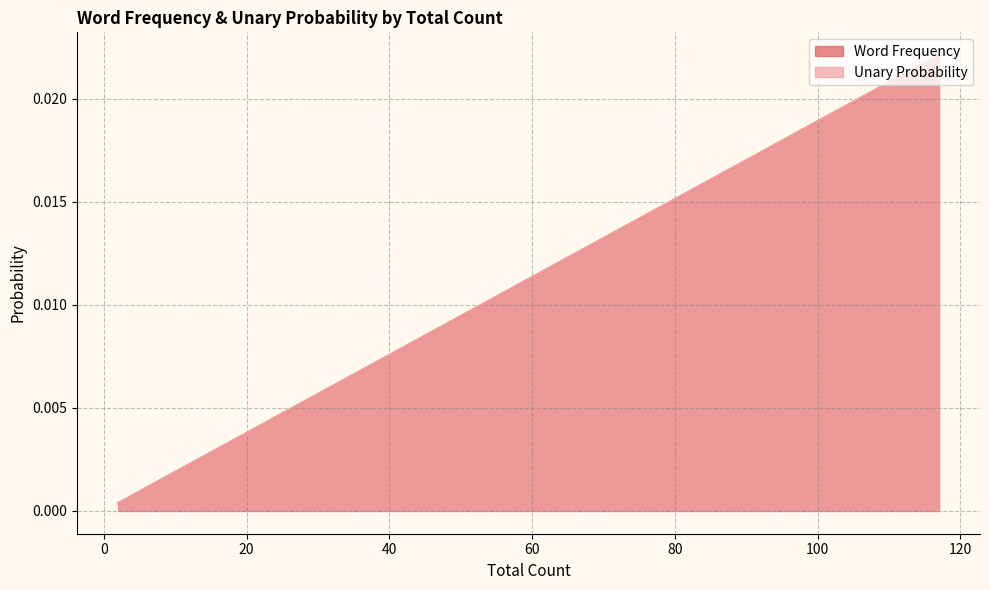

What is the sum of all Word Frequency values?

0.1